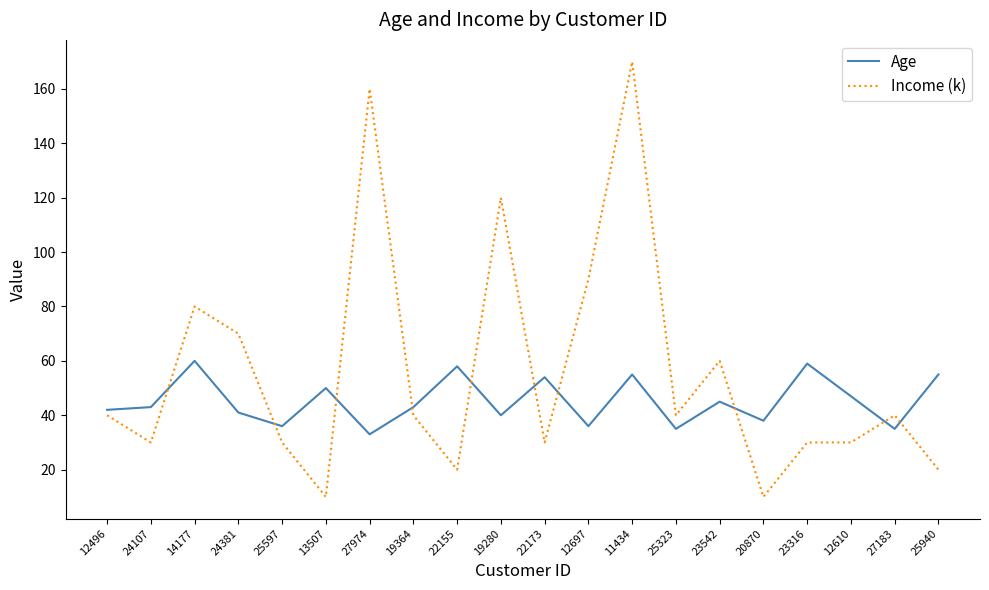

Between 22155 and 12697, which series saw the biggest shift?

Income (k)